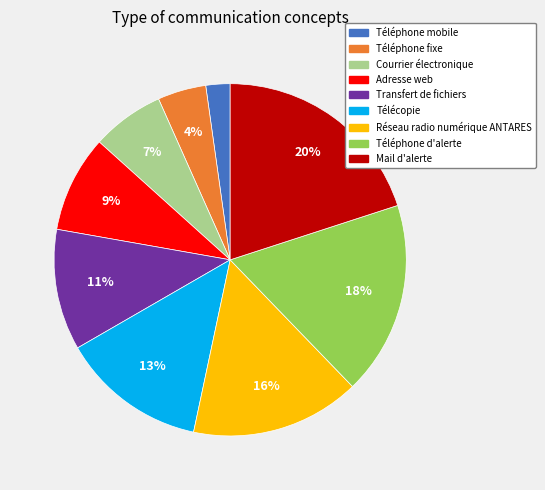

Rank the categories by value from highest to lowest.

Mail d'alerte, Téléphone d'alerte, Réseau radio numérique ANTARES, Télécopie, Transfert de fichiers, Adresse web, Courrier électronique, Téléphone fixe, Téléphone mobile